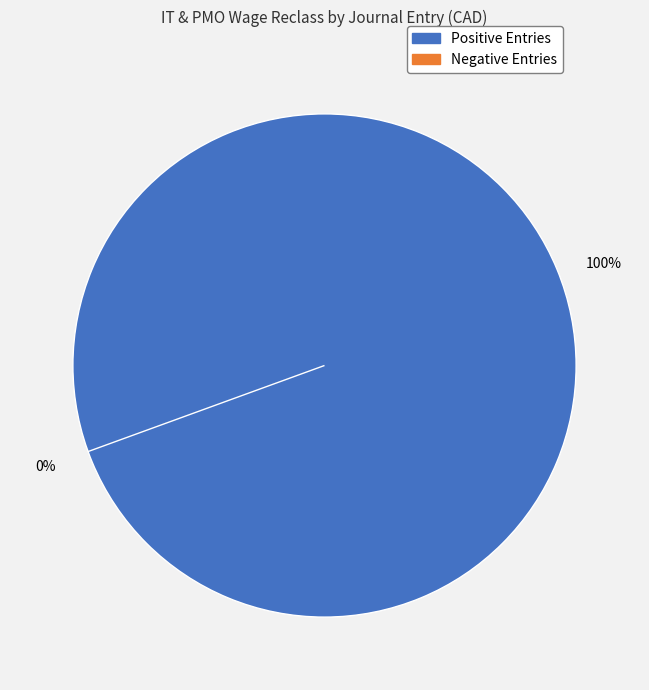

Is it true that 63319 is 7% of the pie?

False